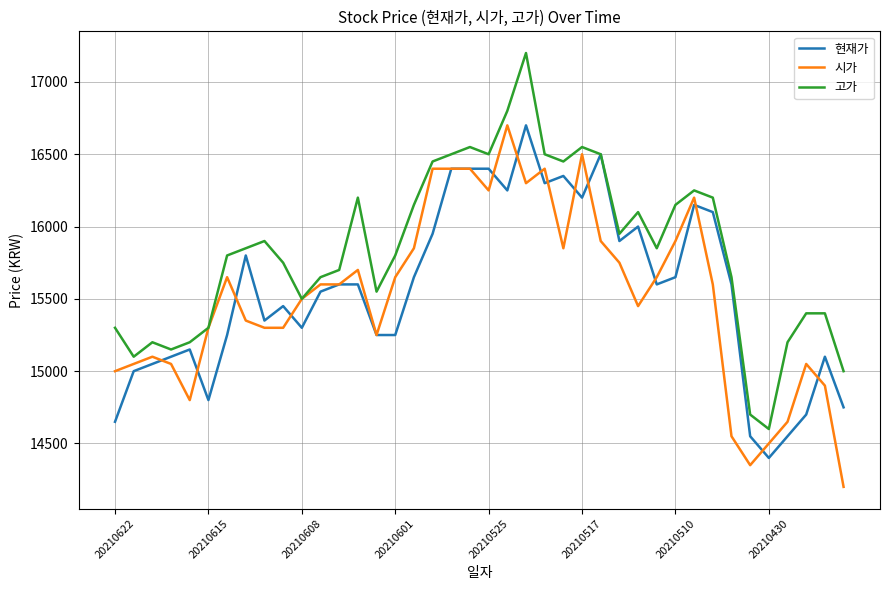

Does the chart display data point markers on the line(s)?

No